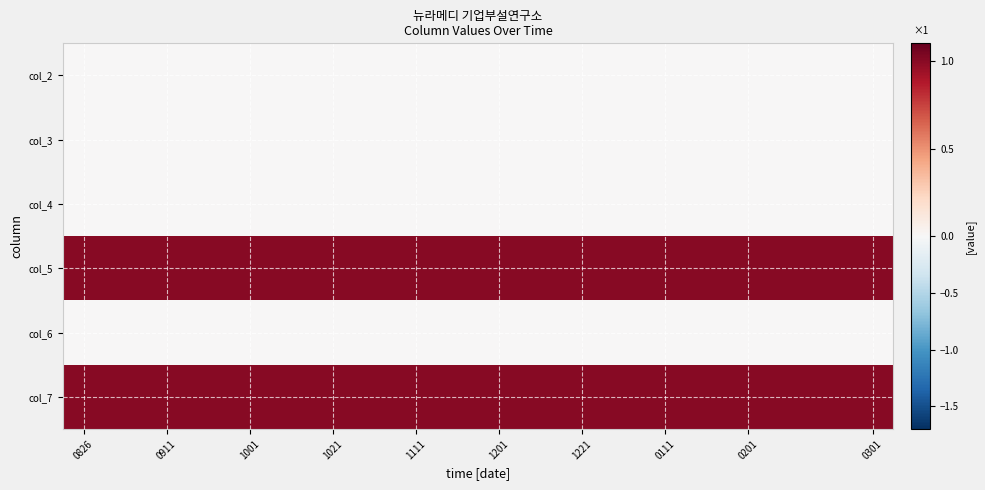

What is the greatest value displayed?

1